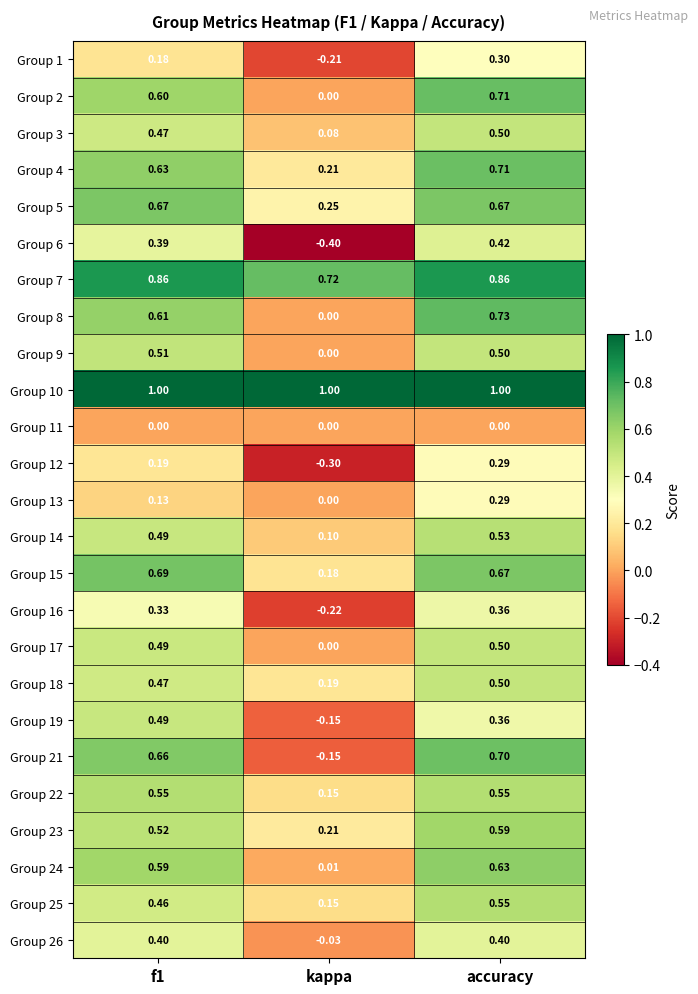

At which label does Group 24 reach its minimum?

kappa